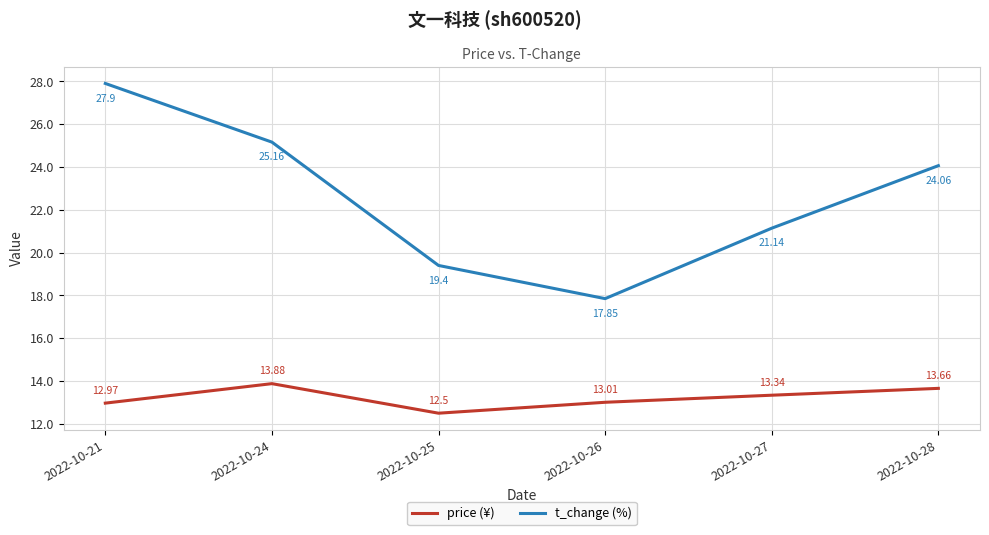

At which category is the sum across all series the highest?

2022-10-21